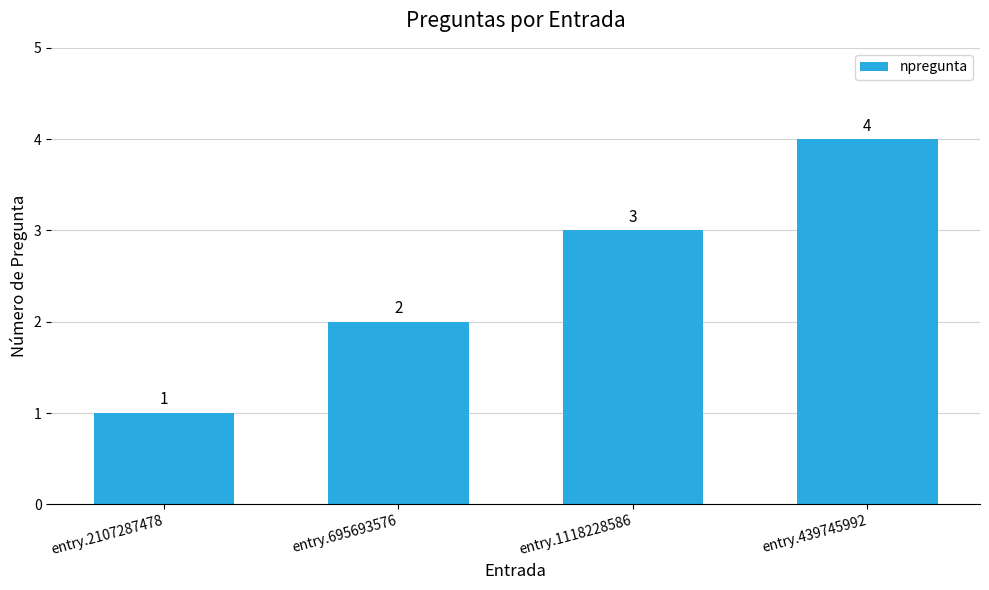

At which label is the value closest to 2?

entry.695693576